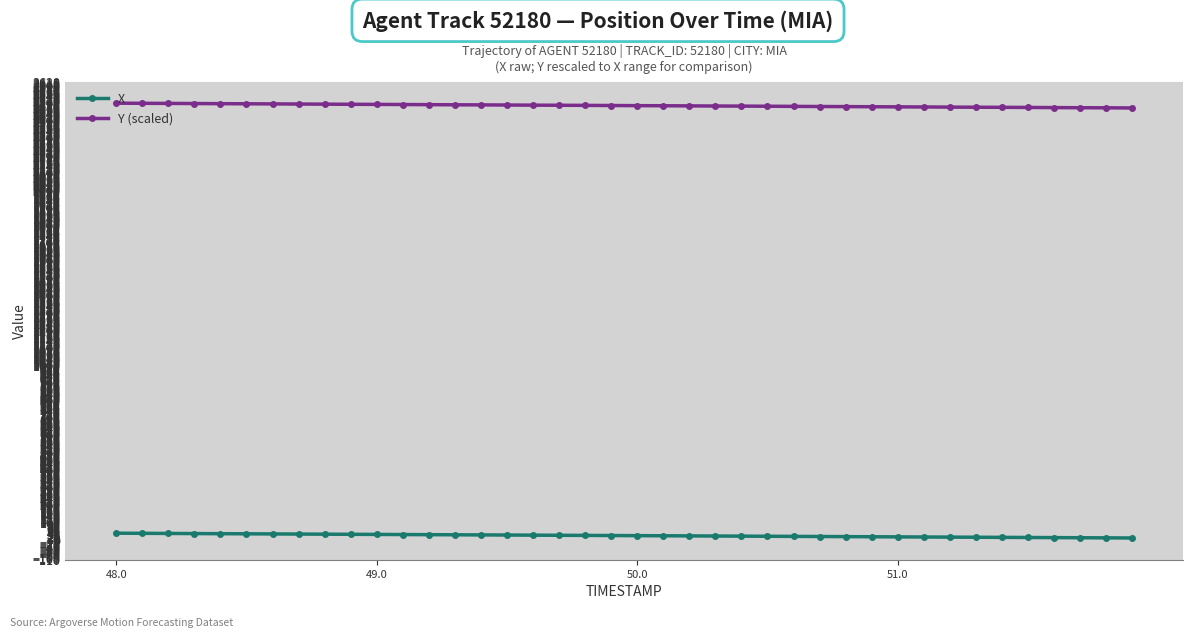

List the series in order of their overall mean, highest first.

Y (scaled), X